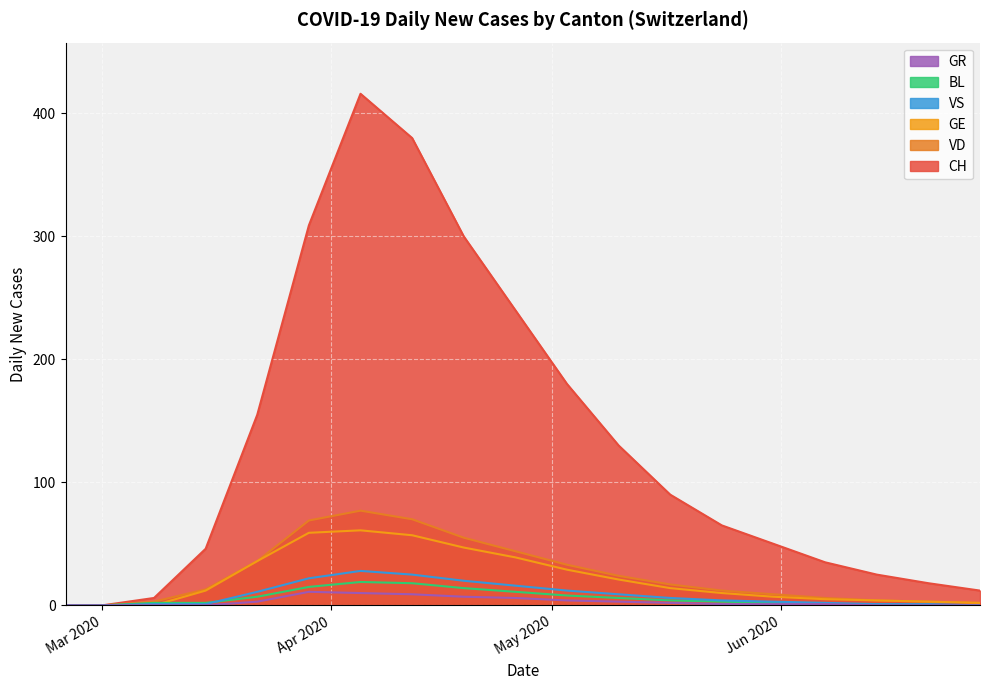

The value of CH at 2020-02-25 is -154. True or false?

False